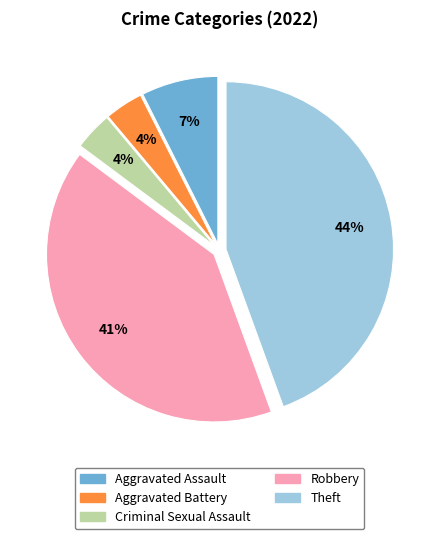

Combined, do Theft and Aggravated Battery account for over 50%?

No